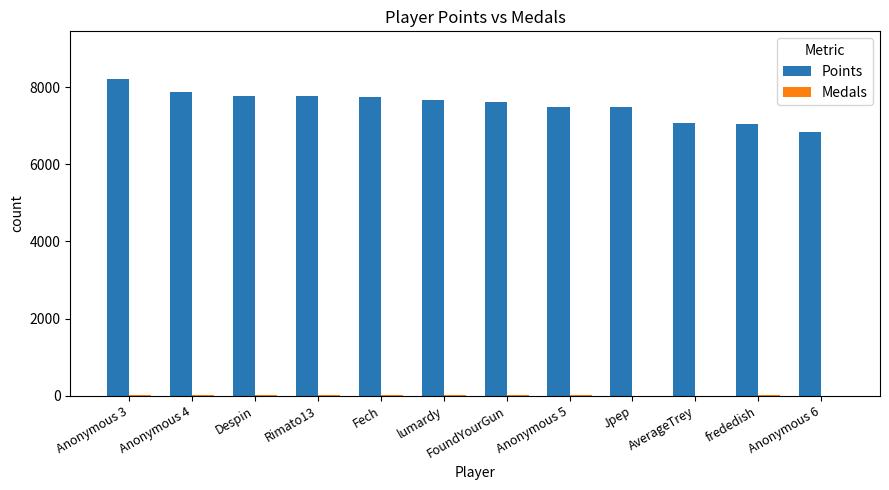

The Points series shows 4849 at Anonymous 5. True or false?

False